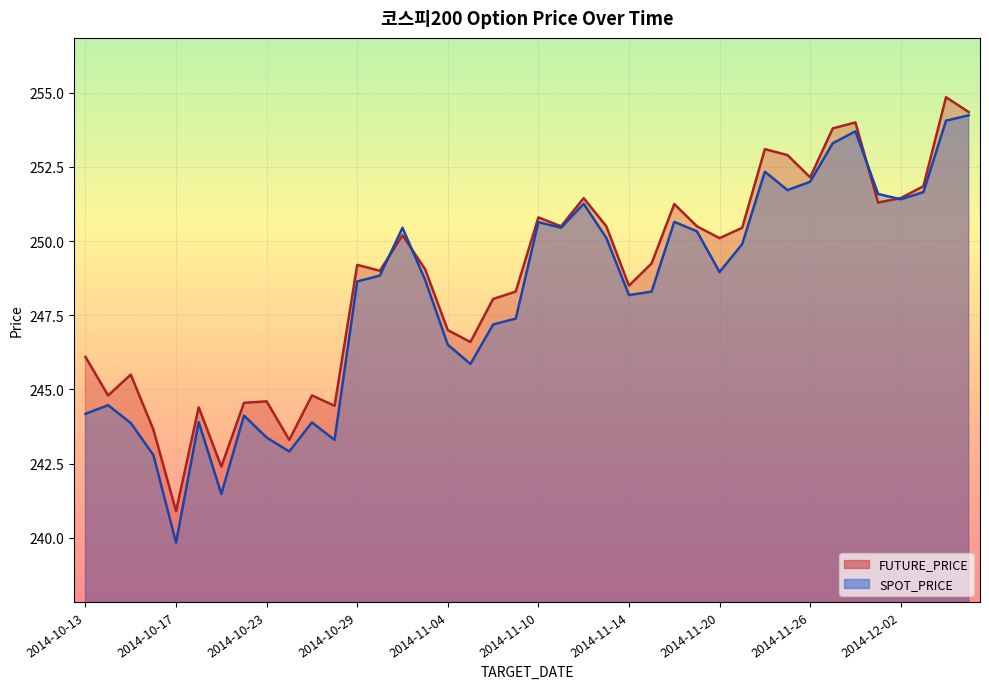

List the series in order of their peak value, highest first.

FUTURE_PRICE, SPOT_PRICE